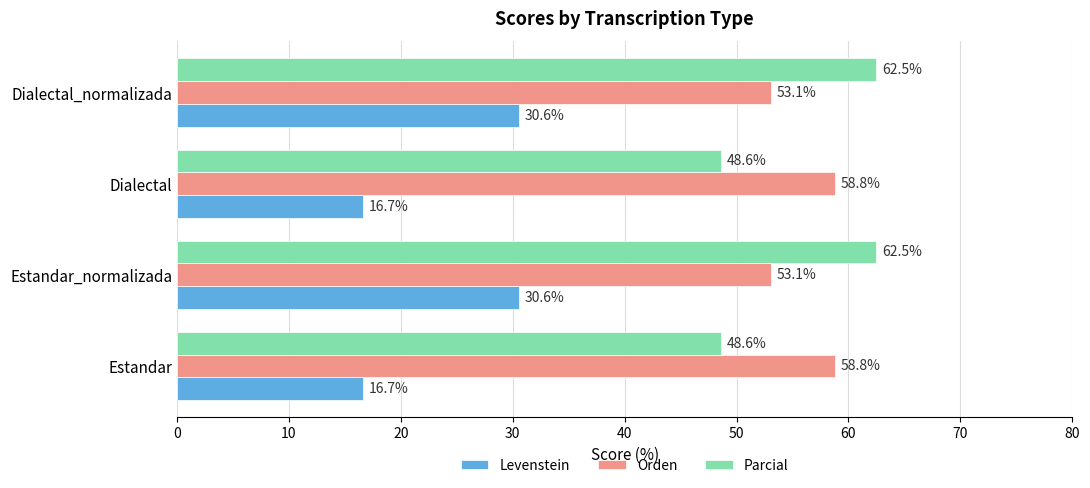

What is the sum of all Orden values?

223.8